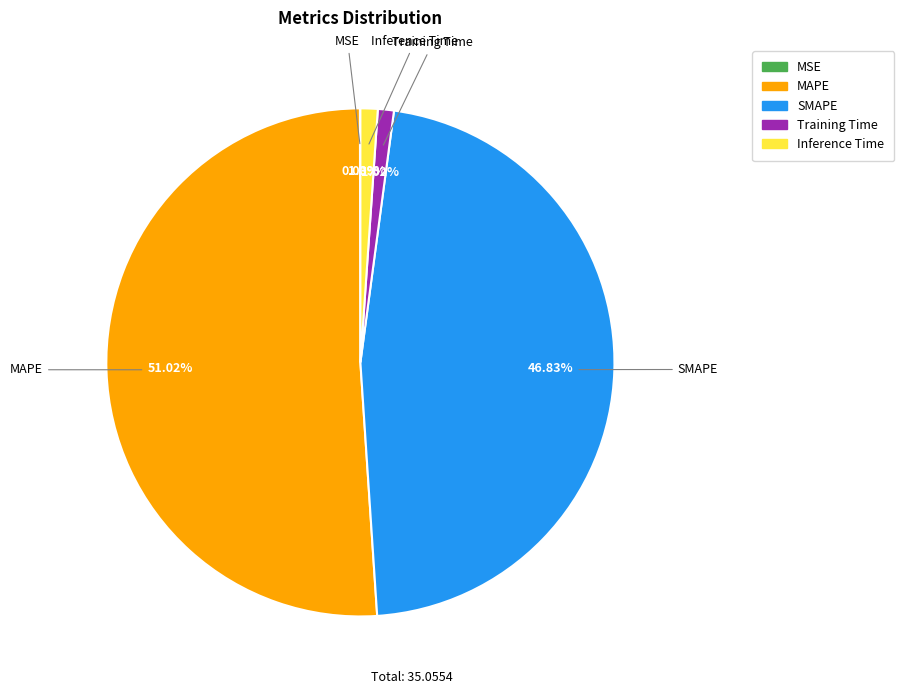

What is the majority slice?

MAPE